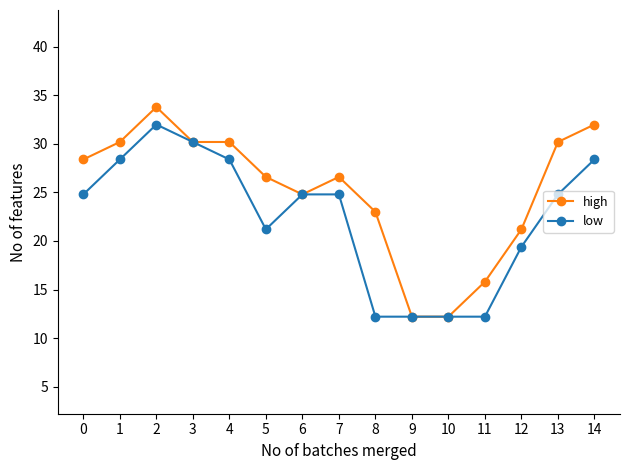

Which series has the largest total across all categories?

high